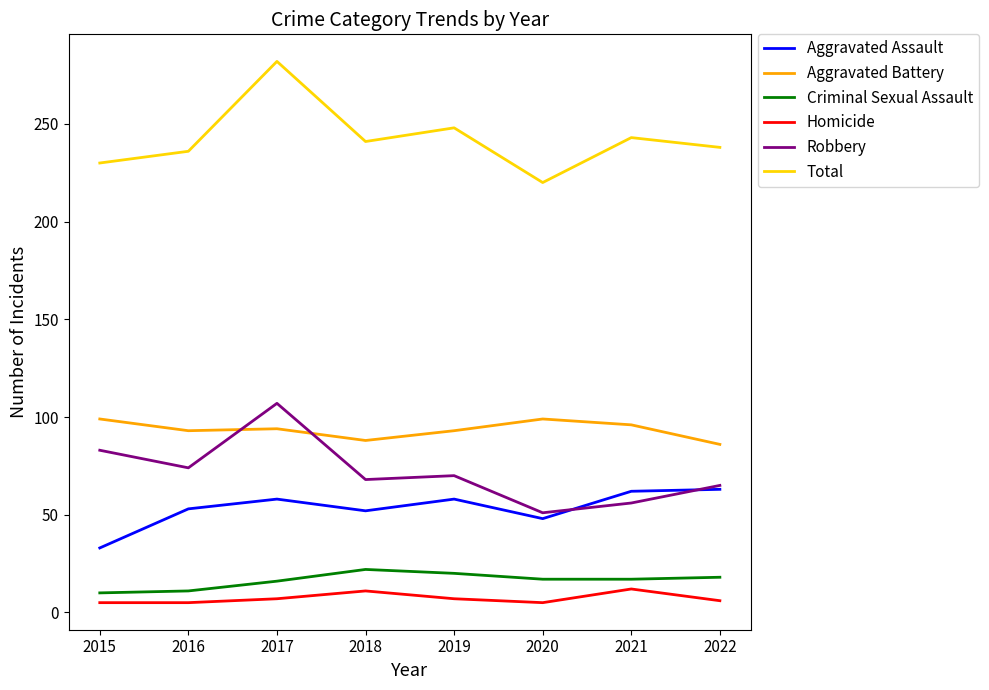

What is the greatest value displayed?

282